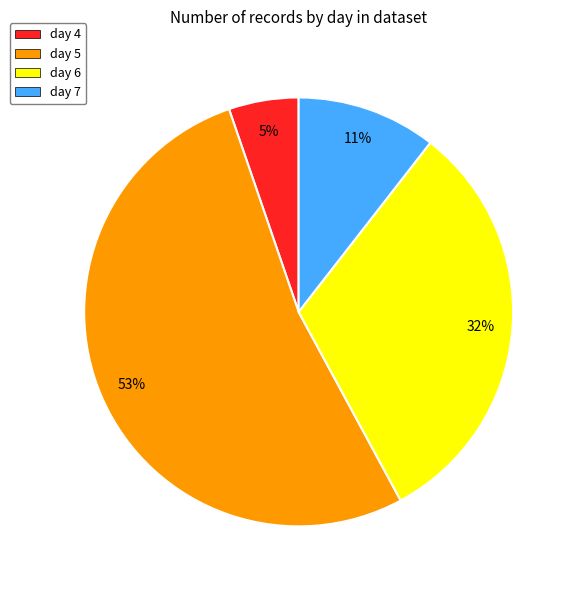

True or false: day 5 accounts for 53% of the total.

True